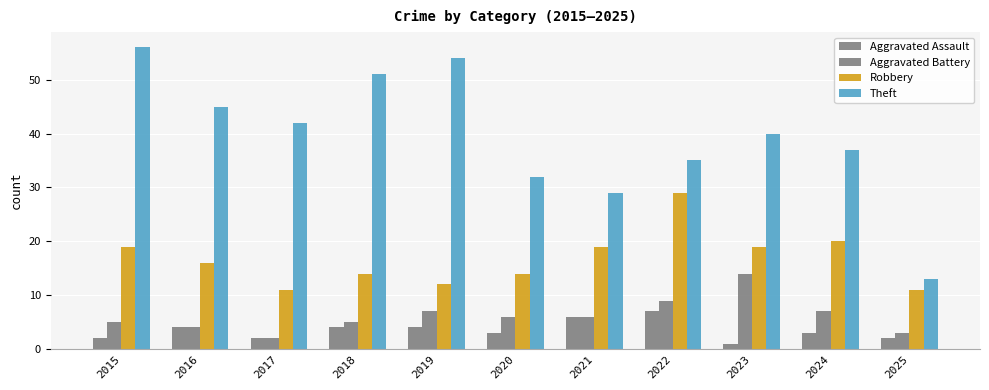

Reading right to left, list all the values displayed in this chart.

Aggravated Assault: 2	3	1	7	6	3	4	4	2	4	2
Aggravated Battery: 3	7	14	9	6	6	7	5	2	4	5
Robbery: 11	20	19	29	19	14	12	14	11	16	19
Theft: 13	37	40	35	29	32	54	51	42	45	56